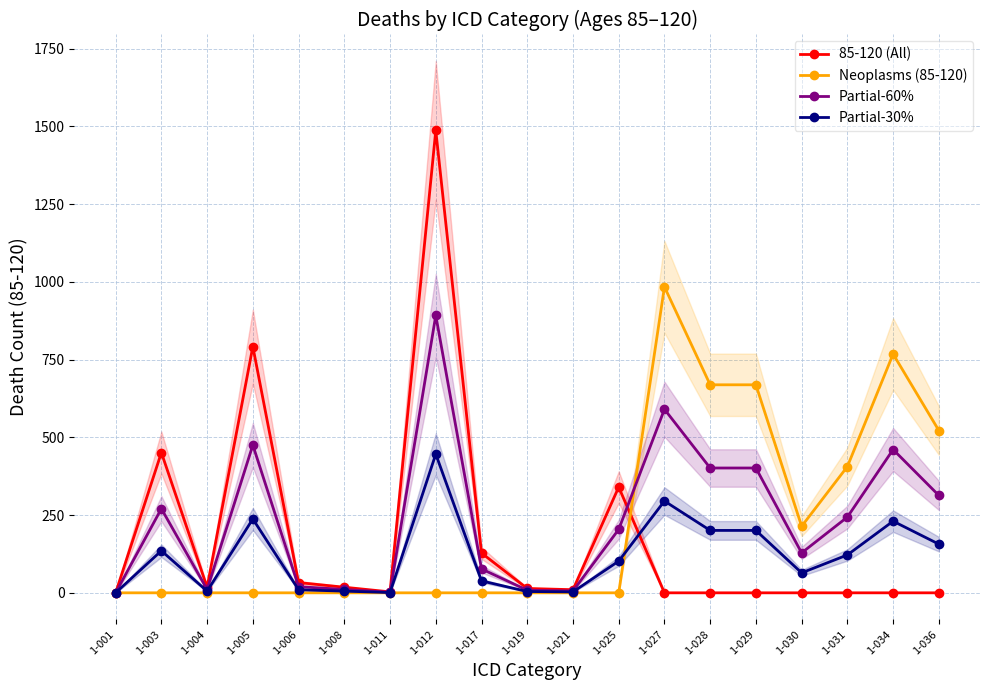

Does the chart display data point markers on the line(s)?

Yes